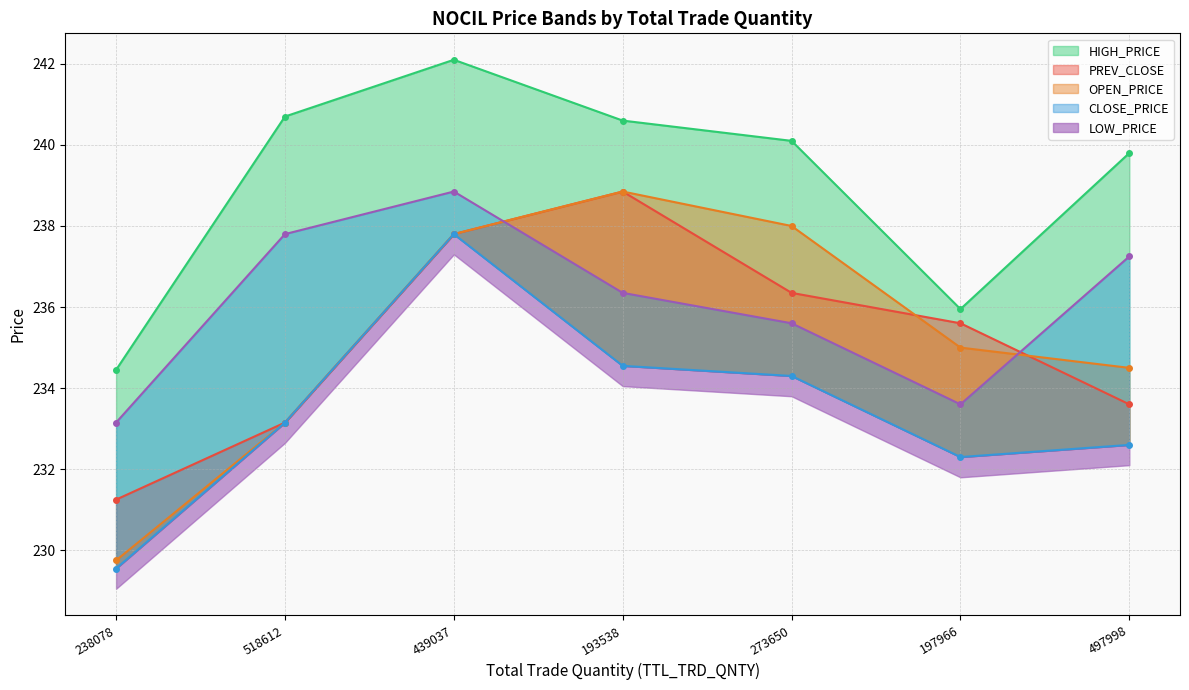

How many categories are shown in the chart?

7